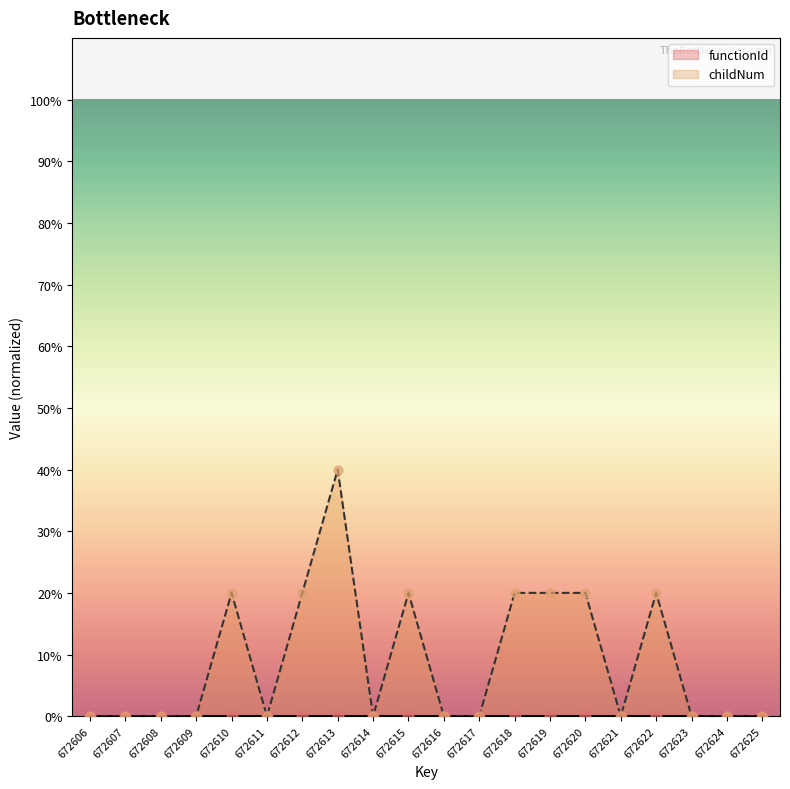

Between 672611 and 672614, which is larger?

672611